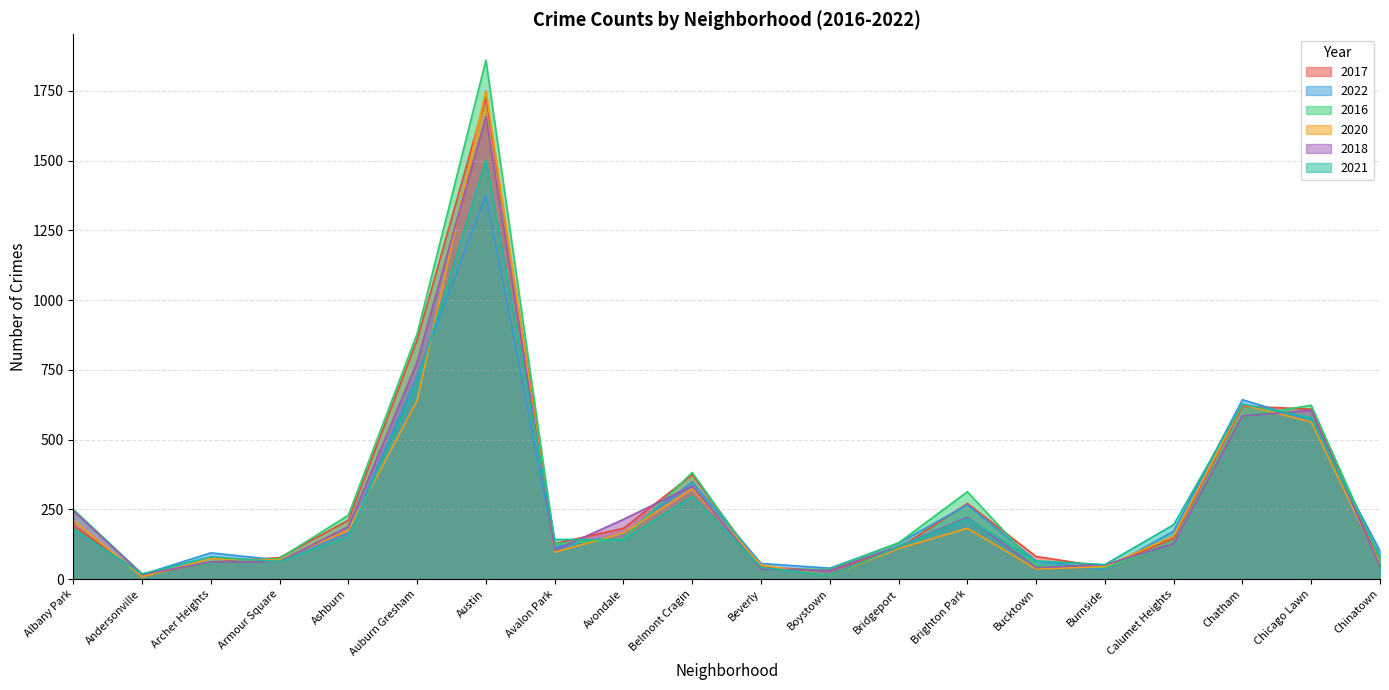

The 2018 series shows 31 at Burnside. True or false?

False